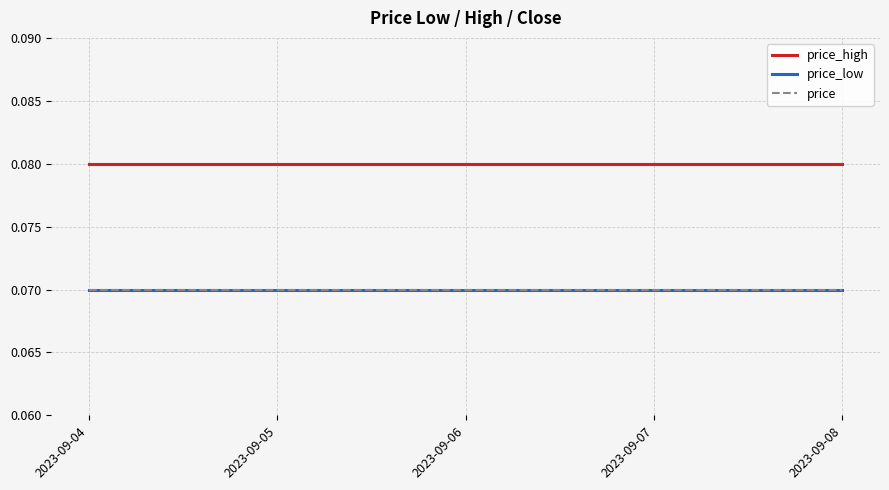

Does the chart display data point markers on the line(s)?

No